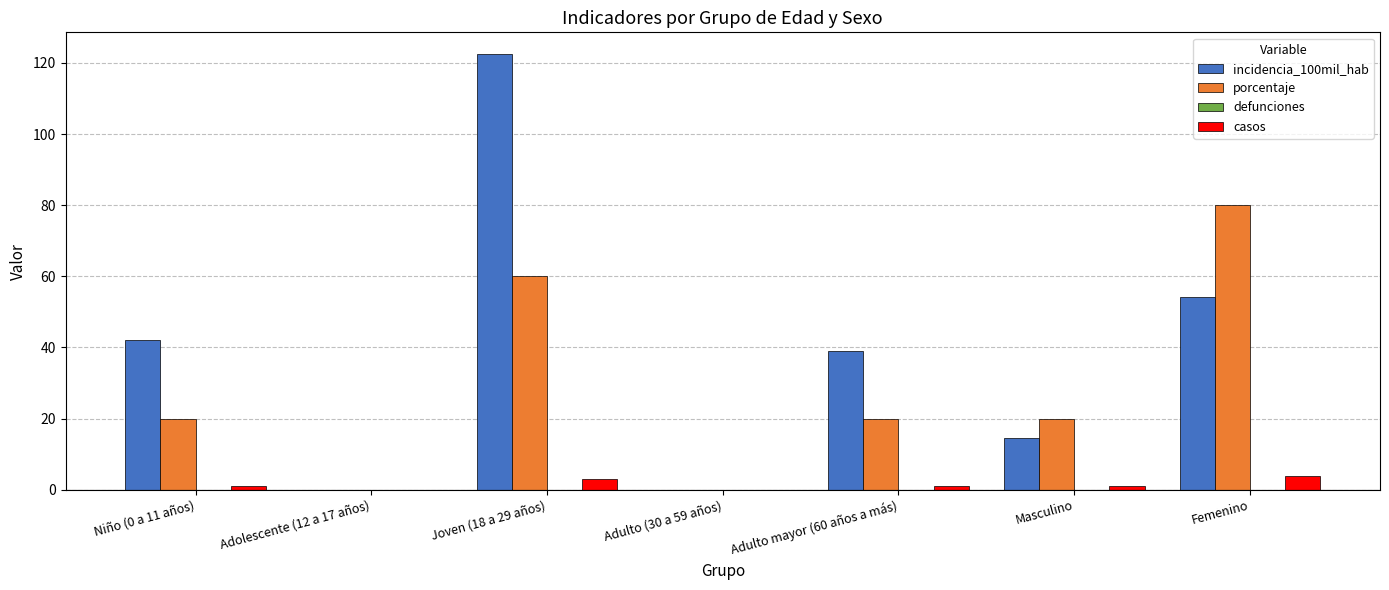

What is the sum of all casos values?

10.0